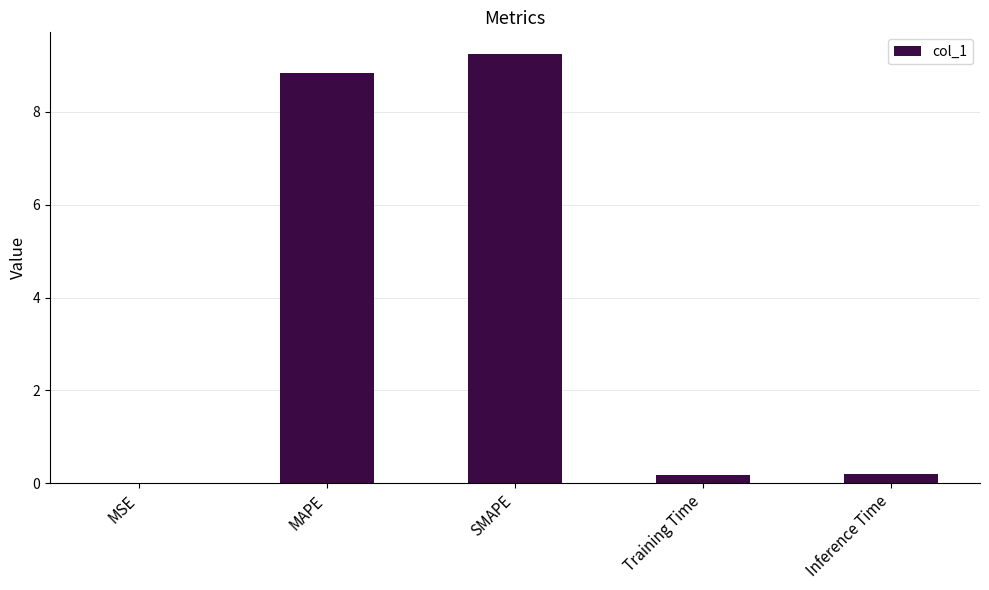

What value does the data have at Inference Time?

0.2